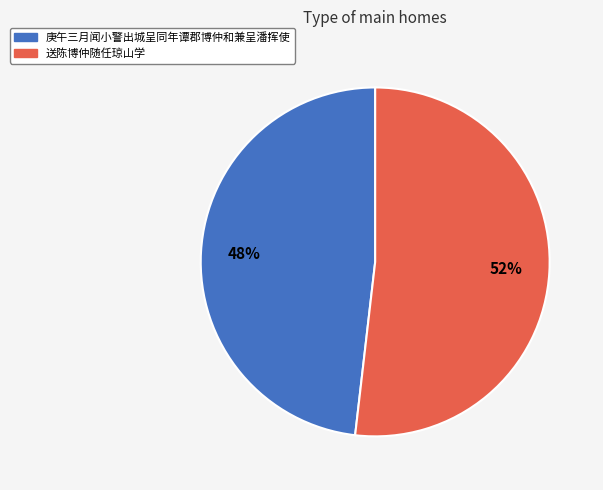

Count the number of slices in the pie.

2